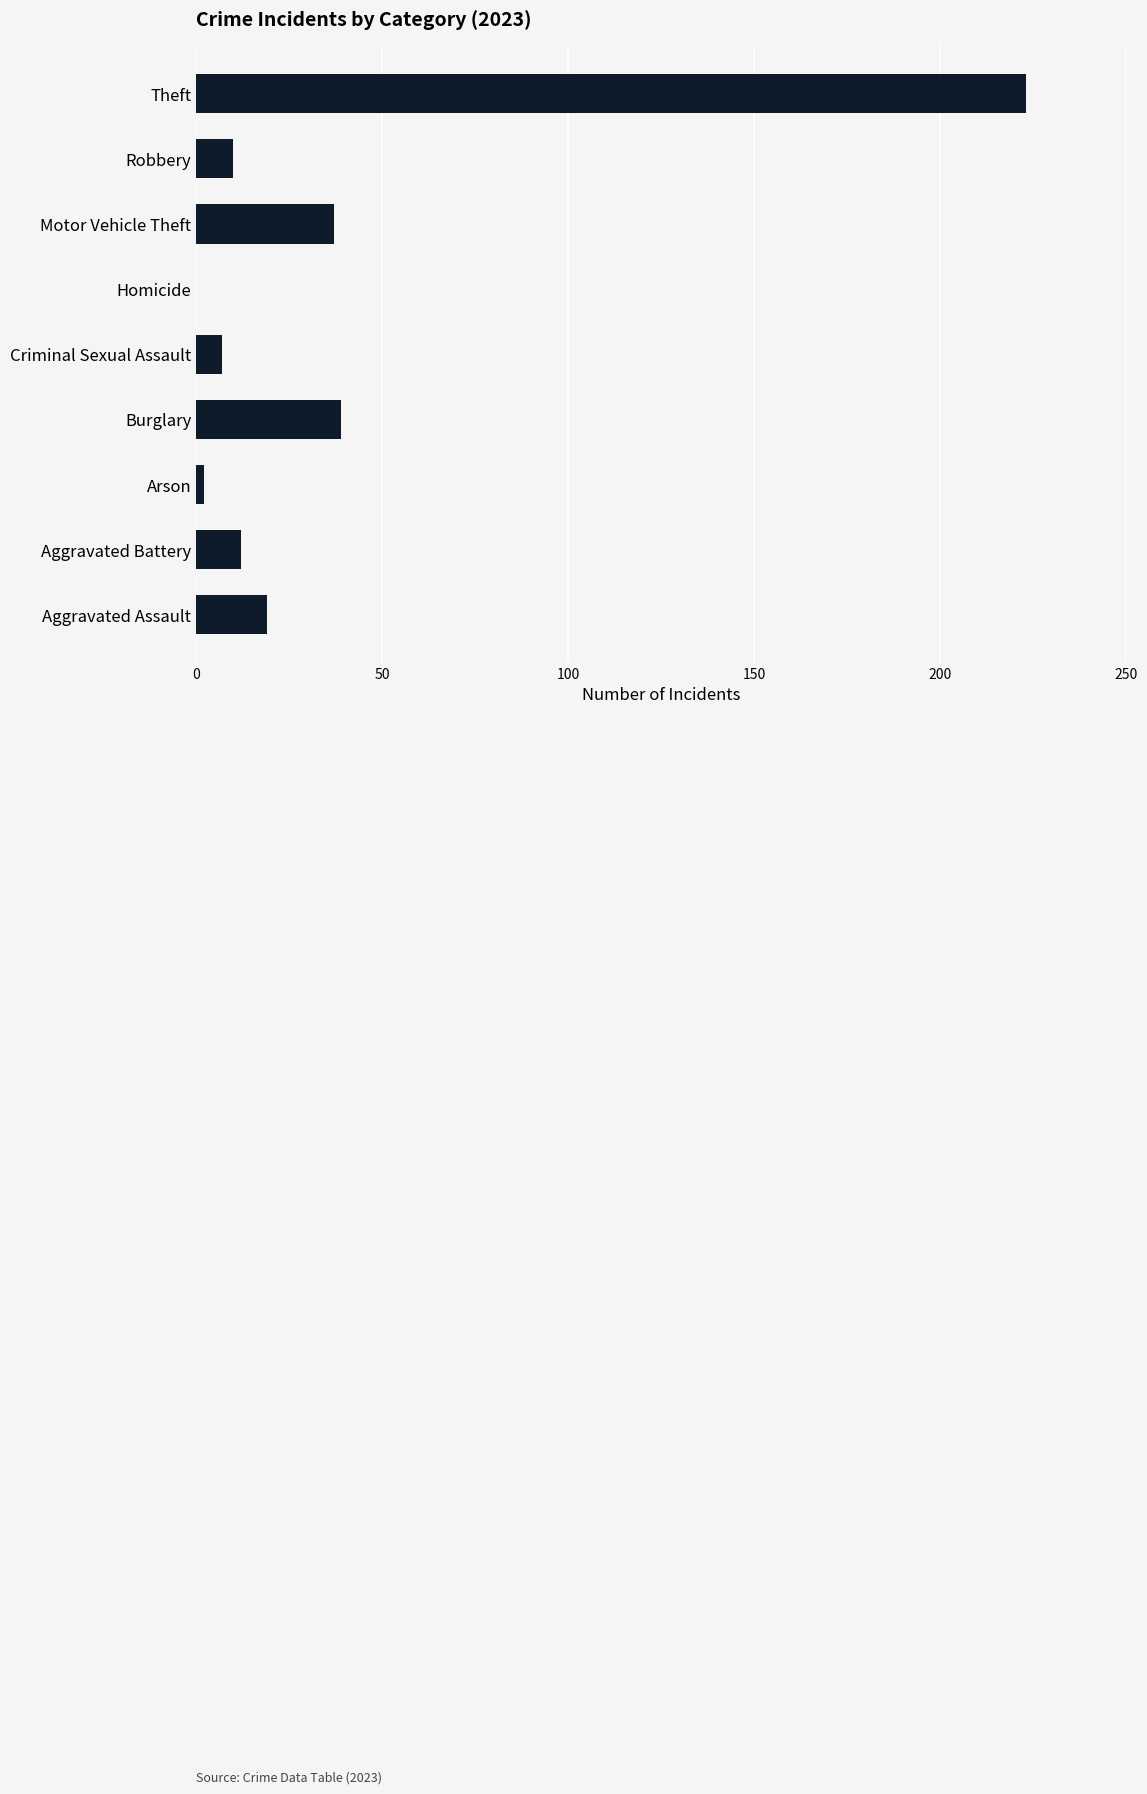

At which label is the value closest to 111?

Burglary